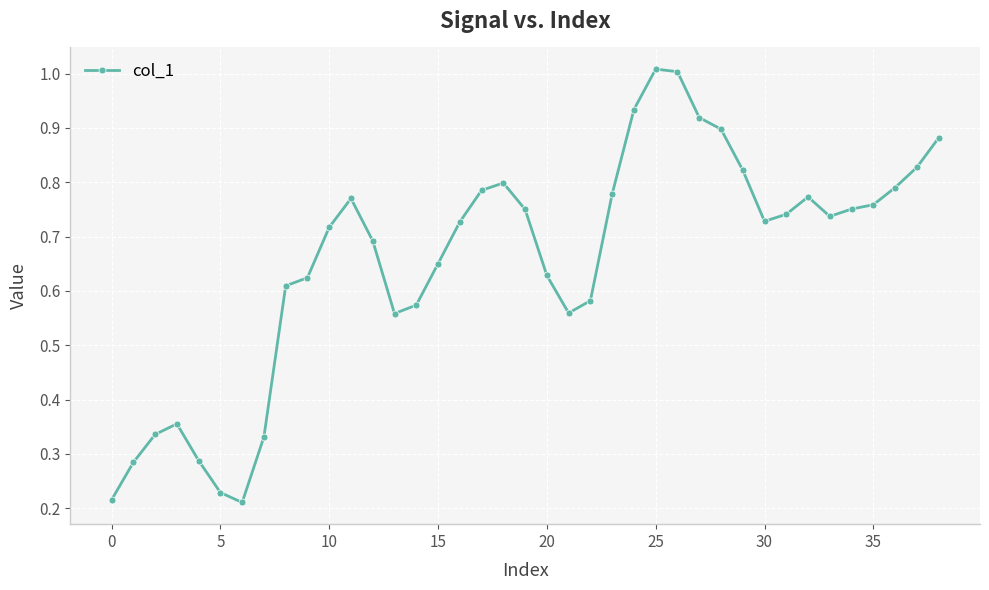

True or false: the data has more than 0 interior local peaks.

True